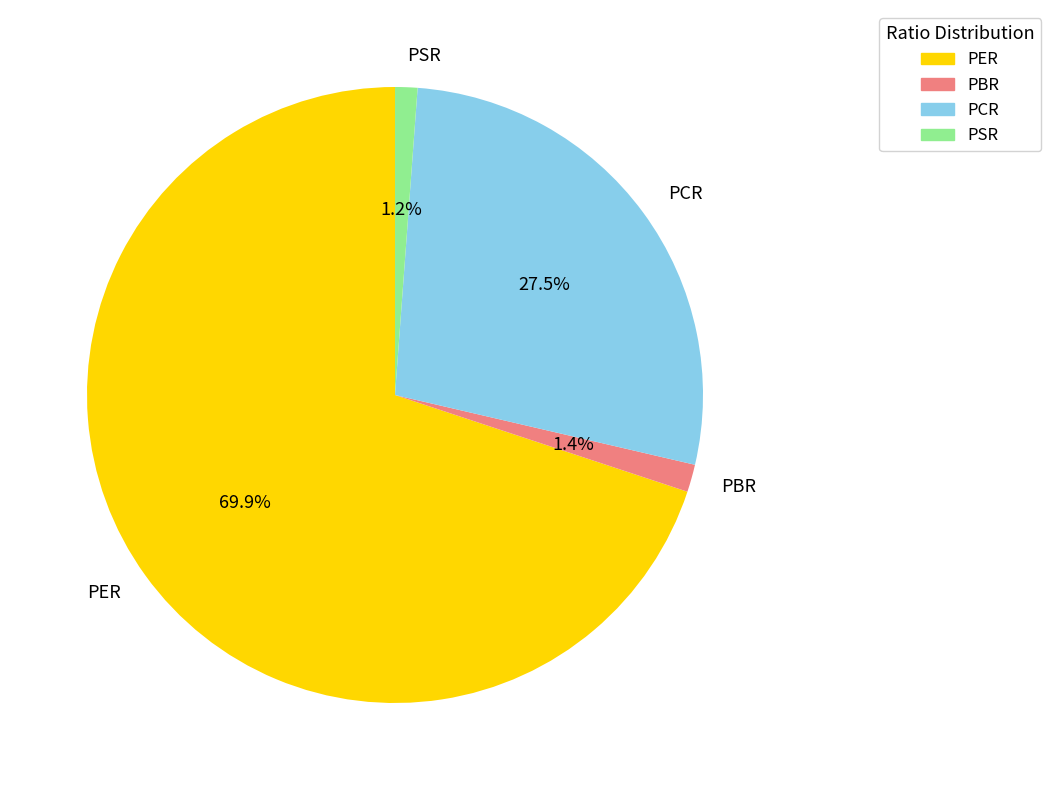

How many slices are in this pie chart?

4